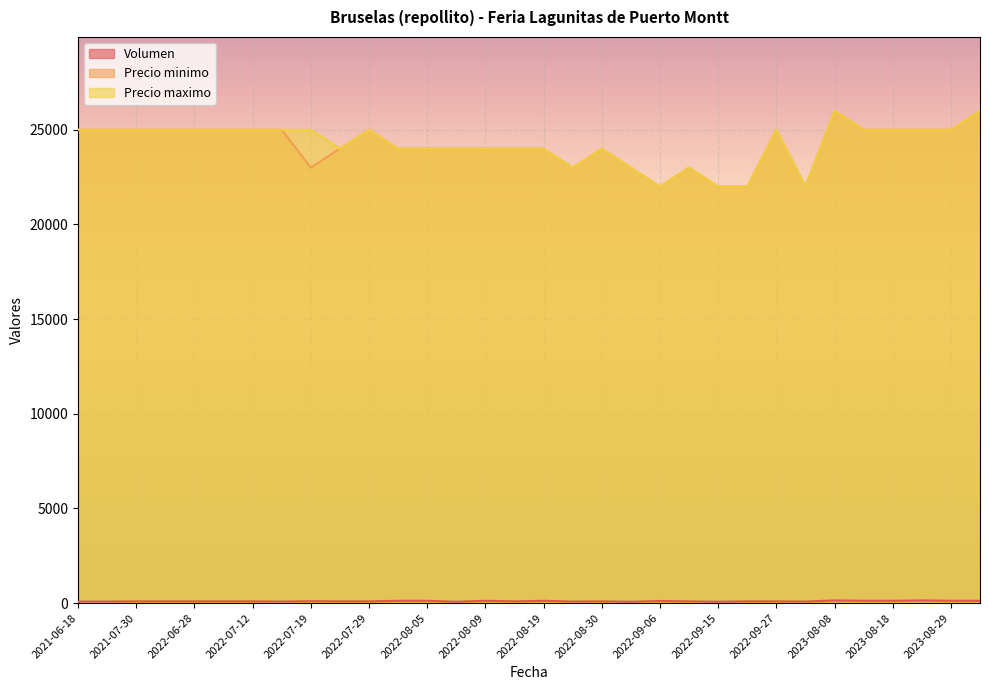

Reading left to right, list all the values displayed in this chart.

Volumen: 2023-08-25=140	2021-07-30=90	2022-09-02=70	2022-10-04=80	2022-08-05=120	2021-07-23=80	2022-08-19=120	2022-08-26=80	2022-07-08=90	2022-09-13=90	2022-08-09=120	2023-08-11=120	2023-08-08=140	2022-08-02=120	2022-09-15=70	2021-08-10=90	2021-06-18=80	2022-06-28=90	2022-07-12=90	2023-08-29=120	2022-07-29=90	2022-07-22=90	2022-08-08=70	2023-08-18=120	2022-09-27=90	2022-07-15=80	2022-08-30=90	2022-07-19=100	2022-09-06=110	2022-09-23=90	2022-08-16=90	2023-09-08=120
Precio minimo: 2023-08-25=25000	2021-07-30=25000	2022-09-02=23000	2022-10-04=22000	2022-08-05=24000	2021-07-23=25000	2022-08-19=24000	2022-08-26=23000	2022-07-08=25000	2022-09-13=23000	2022-08-09=24000	2023-08-11=25000	2023-08-08=26000	2022-08-02=24000	2022-09-15=22000	2021-08-10=25000	2021-06-18=25000	2022-06-28=25000	2022-07-12=25000	2023-08-29=25000	2022-07-29=25000	2022-07-22=24000	2022-08-08=24000	2023-08-18=25000	2022-09-27=25000	2022-07-15=25000	2022-08-30=24000	2022-07-19=23000	2022-09-06=22000	2022-09-23=22000	2022-08-16=24000	2023-09-08=26000
Precio maximo: 2023-08-25=25000	2021-07-30=25000	2022-09-02=23000	2022-10-04=22000	2022-08-05=24000	2021-07-23=25000	2022-08-19=24000	2022-08-26=23000	2022-07-08=25000	2022-09-13=23000	2022-08-09=24000	2023-08-11=25000	2023-08-08=26000	2022-08-02=24000	2022-09-15=22000	2021-08-10=25000	2021-06-18=25000	2022-06-28=25000	2022-07-12=25000	2023-08-29=25000	2022-07-29=25000	2022-07-22=24000	2022-08-08=24000	2023-08-18=25000	2022-09-27=25000	2022-07-15=25000	2022-08-30=24000	2022-07-19=25000	2022-09-06=22000	2022-09-23=22000	2022-08-16=24000	2023-09-08=26000